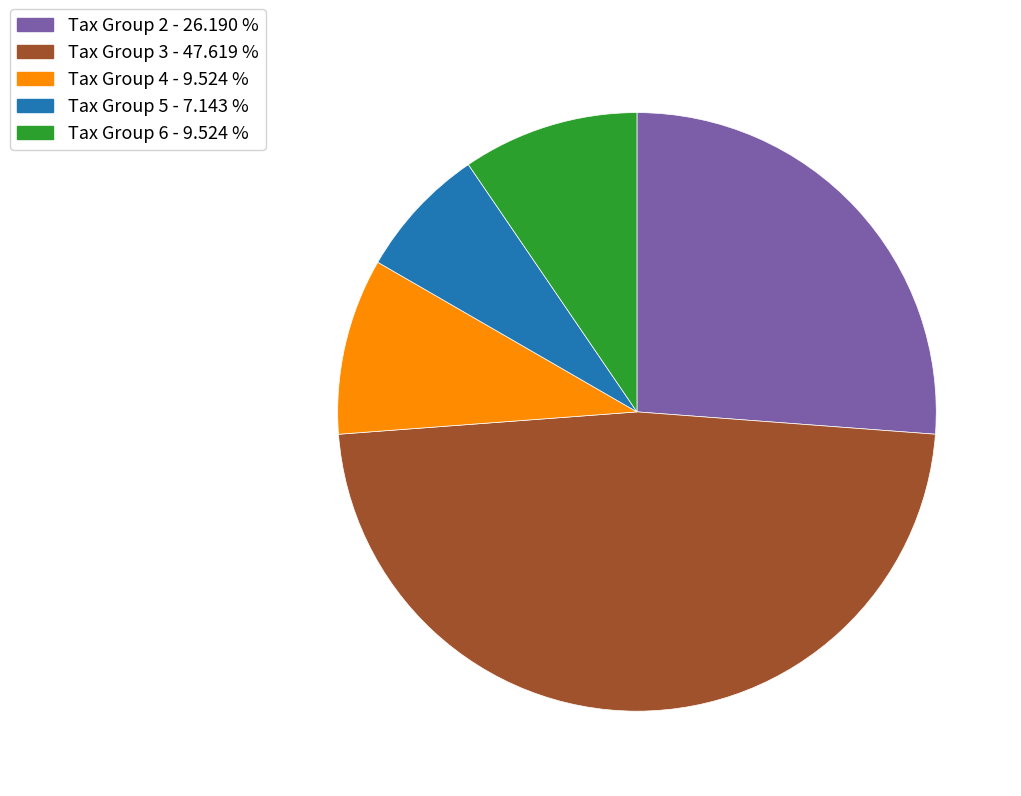

Is Tax Group 3 the majority of the pie?

No